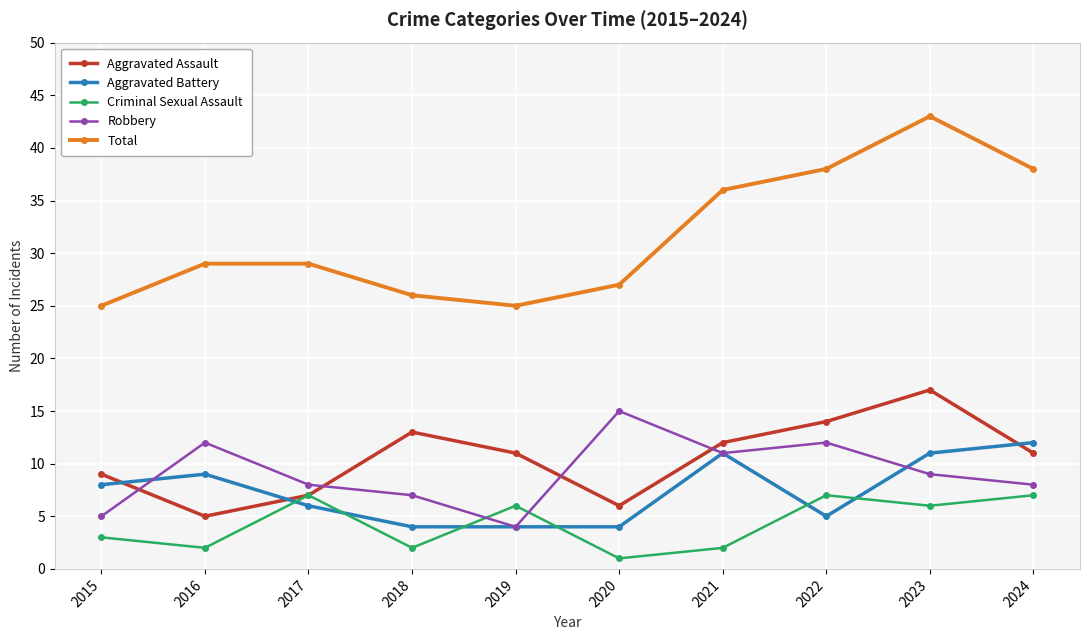

In Aggravated Battery, how many points are higher than both neighbors (excluding endpoints)?

2